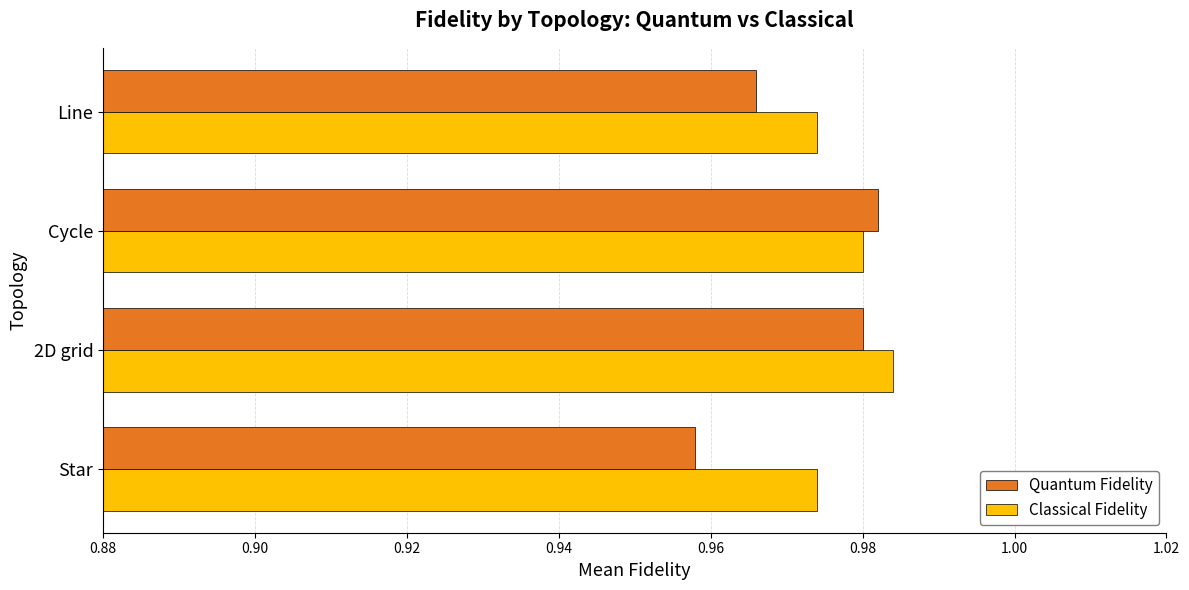

What is the total value across all series at Star?

1.9